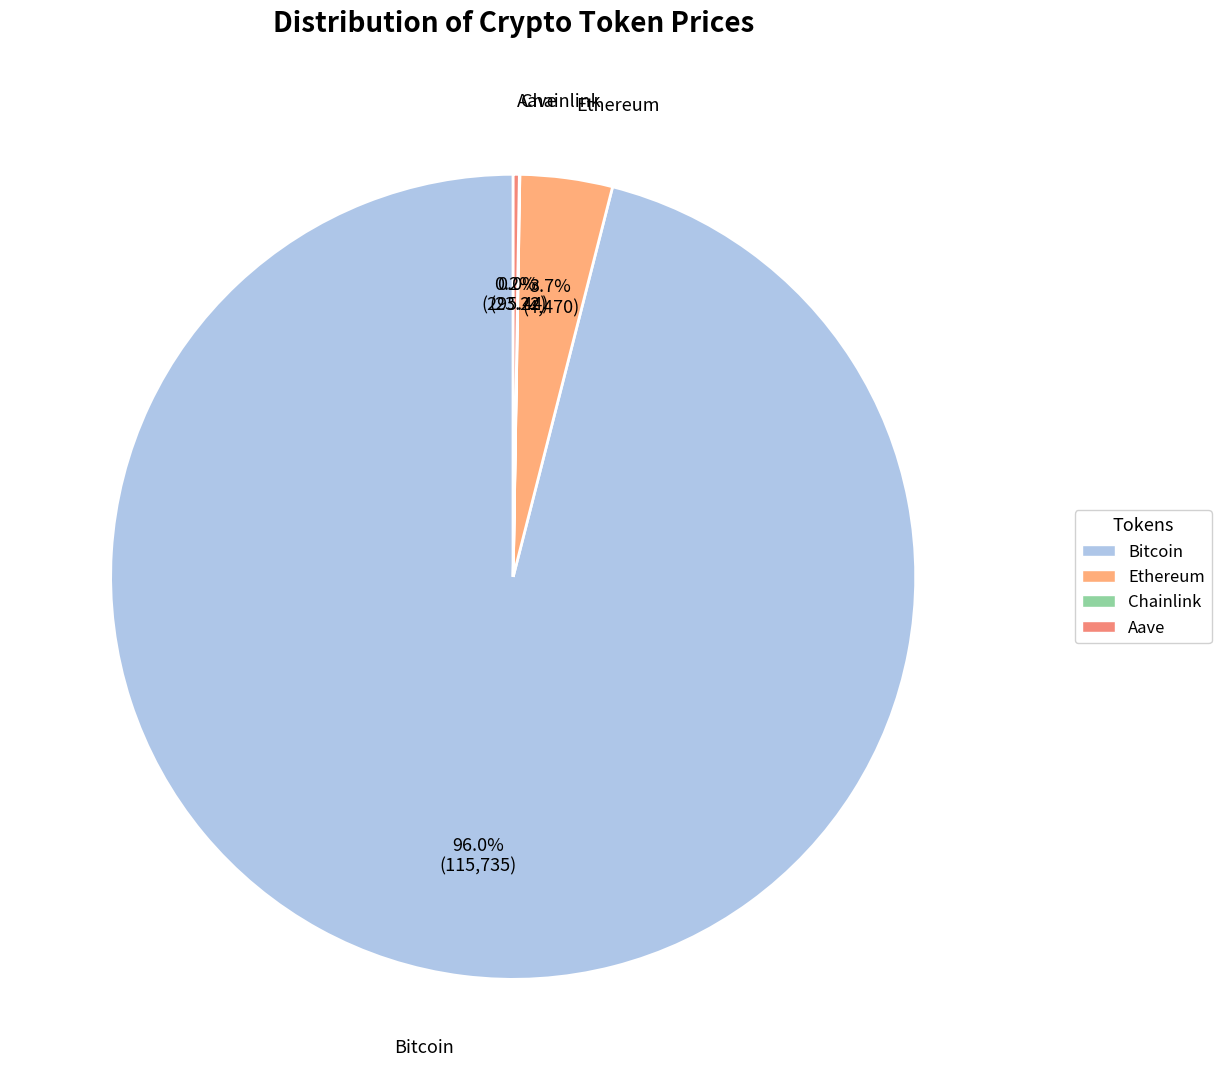

What is the largest slice in the pie chart?

Bitcoin